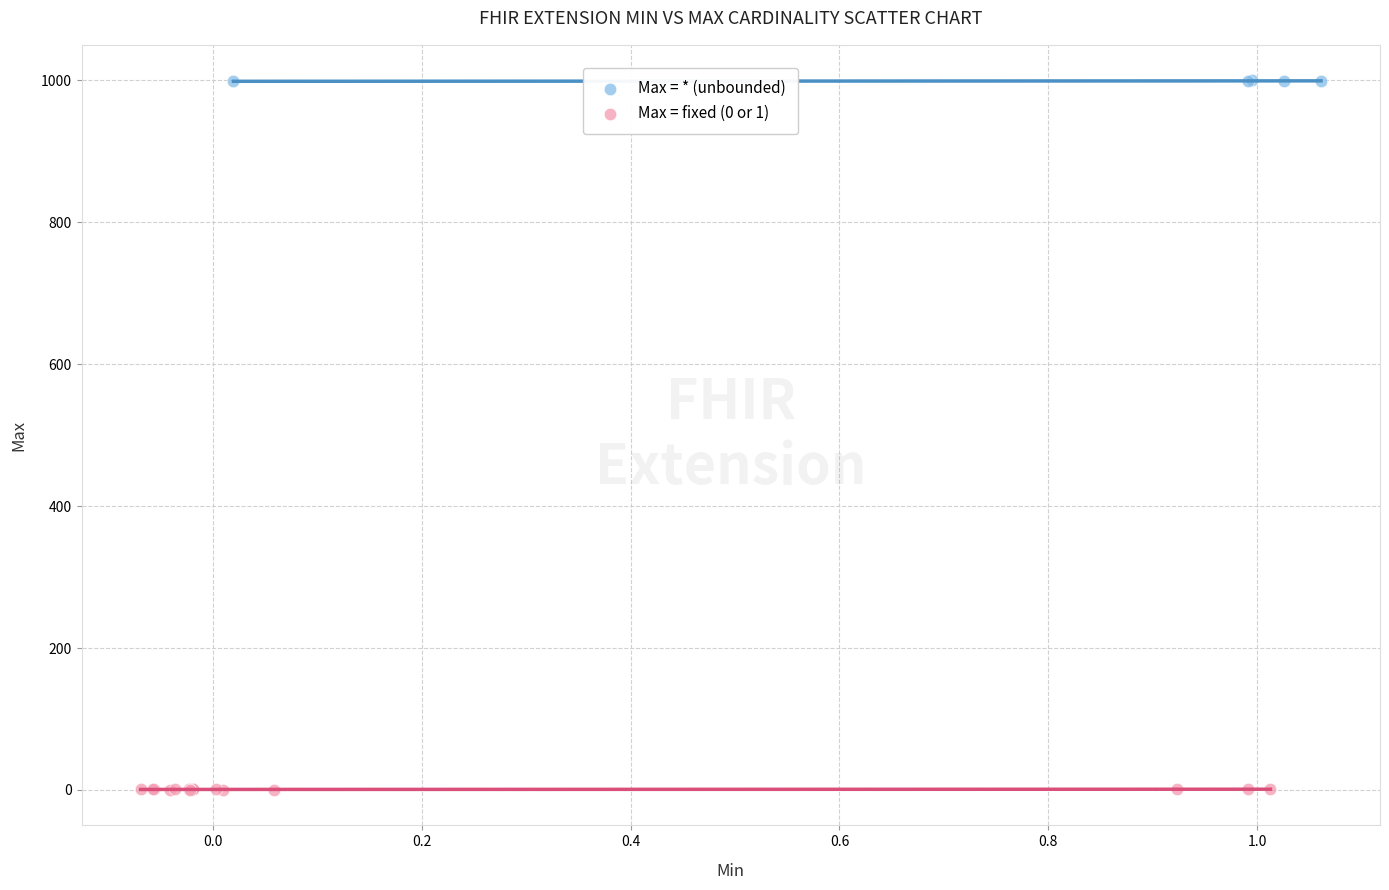

Which series contains the highest Y value?

Max = * (unbounded)